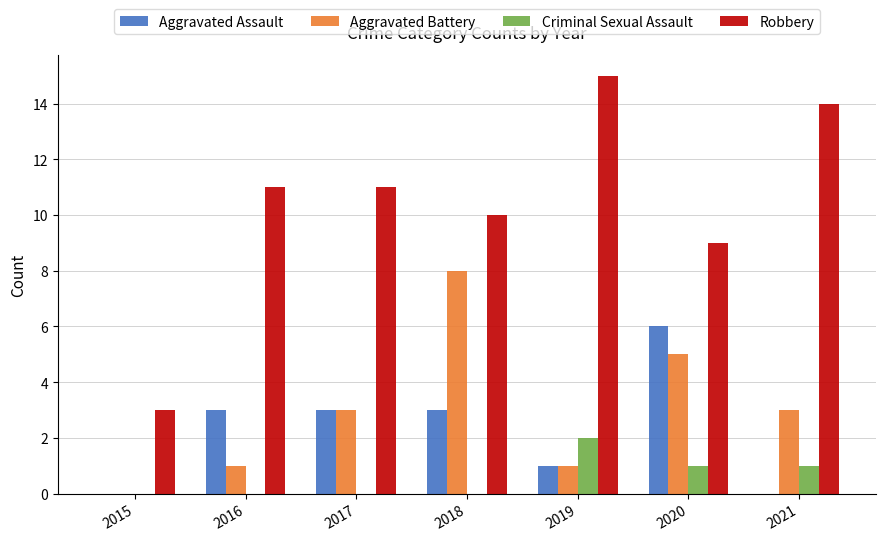

True or false: Robbery has a value of 2 at 2015.

False